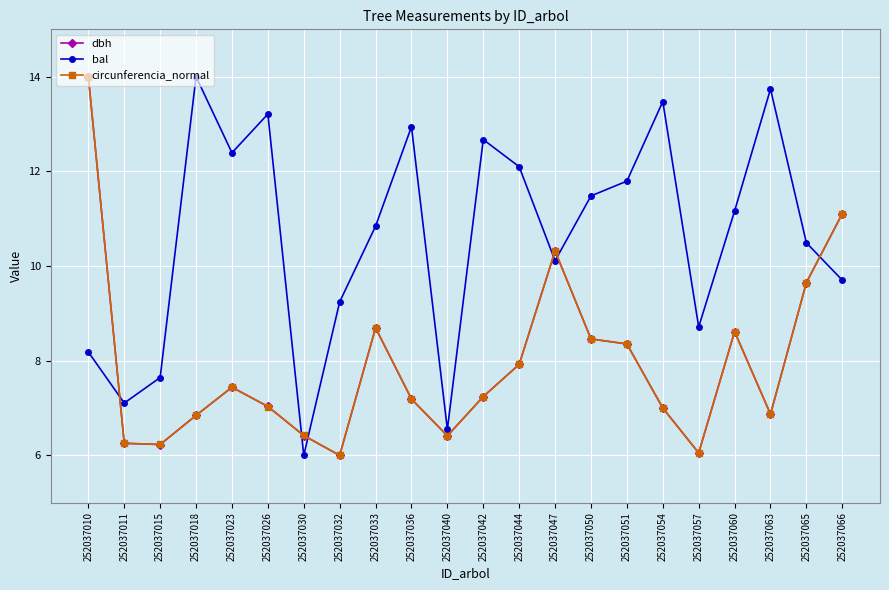

How many interior local valleys does the dbh series have?

5